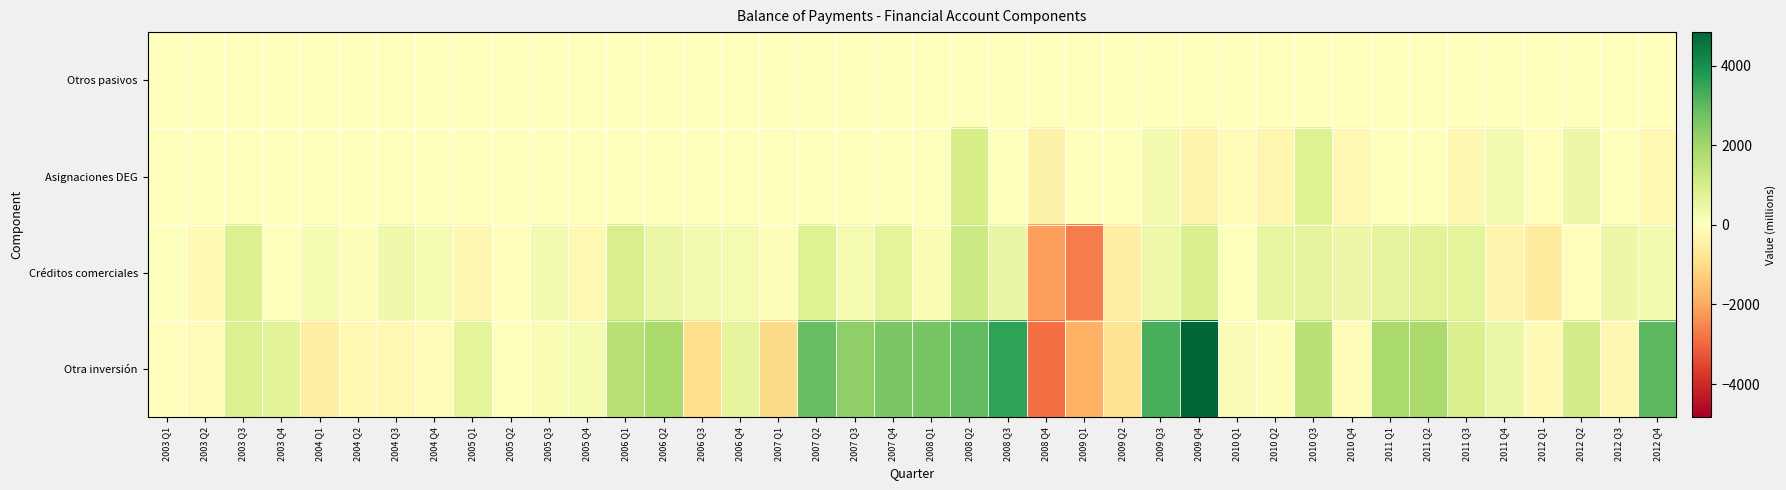

Reading right to left, list all the values displayed in this chart.

Otros pasivos: 2012 Q4=0	2012 Q3=0	2012 Q2=0	2012 Q1=0	2011 Q4=0	2011 Q3=0	2011 Q2=0	2011 Q1=0	2010 Q4=1	2010 Q3=-1	2010 Q2=0	2010 Q1=0	2009 Q4=-1	2009 Q3=0	2009 Q2=-2	2009 Q1=-7	2008 Q4=9	2008 Q3=-3	2008 Q2=-2	2008 Q1=-4	2007 Q4=11	2007 Q3=-3	2007 Q2=-8	2007 Q1=-1	2006 Q4=11	2006 Q3=-3	2006 Q2=-9	2006 Q1=-2	2005 Q4=14	2005 Q3=-6	2005 Q2=0	2005 Q1=-7	2004 Q4=14	2004 Q3=-1	2004 Q2=-4	2004 Q1=-2	2003 Q4=7	2003 Q3=-2	2003 Q2=-3	2003 Q1=-5
Asignaciones DEG: 2012 Q4=-210	2012 Q3=13	2012 Q2=437	2012 Q1=-46	2011 Q4=271	2011 Q3=-254	2011 Q2=-33	2011 Q1=-29	2010 Q4=-212	2010 Q3=814	2010 Q2=-271	2010 Q1=-111	2009 Q4=-361	2009 Q3=297	2009 Q2=-3	2009 Q1=-4	2008 Q4=-408	2008 Q3=49	2008 Q2=1005	2008 Q1=39	2007 Q4=13	2007 Q3=28	2007 Q2=14	2007 Q1=41	2006 Q4=4	2006 Q3=2	2006 Q2=0	2006 Q1=0	2005 Q4=0	2005 Q3=0	2005 Q2=0	2005 Q1=0	2004 Q4=0	2004 Q3=0	2004 Q2=0	2004 Q1=0	2003 Q4=0	2003 Q3=0	2003 Q2=0	2003 Q1=0
Créditos comerciales: 2012 Q4=300	2012 Q3=433	2012 Q2=-42	2012 Q1=-586	2011 Q4=-320	2011 Q3=665	2011 Q2=707	2011 Q1=620	2010 Q4=425	2010 Q3=641	2010 Q2=548	2010 Q1=61	2009 Q4=939	2009 Q3=413	2009 Q2=-471	2009 Q1=-2683	2008 Q4=-2130	2008 Q3=512	2008 Q2=1178	2008 Q1=185	2007 Q4=647	2007 Q3=264	2007 Q2=811	2007 Q1=102	2006 Q4=227	2006 Q3=278	2006 Q2=472	2006 Q1=959	2005 Q4=-219	2005 Q3=297	2005 Q2=-43	2005 Q1=-255	2004 Q4=204	2004 Q3=351	2004 Q2=76	2004 Q1=198	2003 Q4=49	2003 Q3=854	2003 Q2=-179	2003 Q1=47
Otra inversión: 2012 Q4=2987	2012 Q3=-263	2012 Q2=1035	2012 Q1=-183	2011 Q4=457	2011 Q3=925	2011 Q2=1865	2011 Q1=1885	2010 Q4=-88	2010 Q3=1565	2010 Q2=97	2010 Q1=147	2009 Q4=4839	2009 Q3=3273	2009 Q2=-859	2009 Q1=-1838	2008 Q4=-2866	2008 Q3=3564	2008 Q2=2924	2008 Q1=2623	2007 Q4=2555	2007 Q3=2256	2007 Q2=2850	2007 Q1=-1030	2006 Q4=641	2006 Q3=-950	2006 Q2=1838	2006 Q1=1614	2005 Q4=212	2005 Q3=185	2005 Q2=43	2005 Q1=662	2004 Q4=-109	2004 Q3=-207	2004 Q2=-225	2004 Q1=-455	2003 Q4=686	2003 Q3=897	2003 Q2=-104	2003 Q1=-46